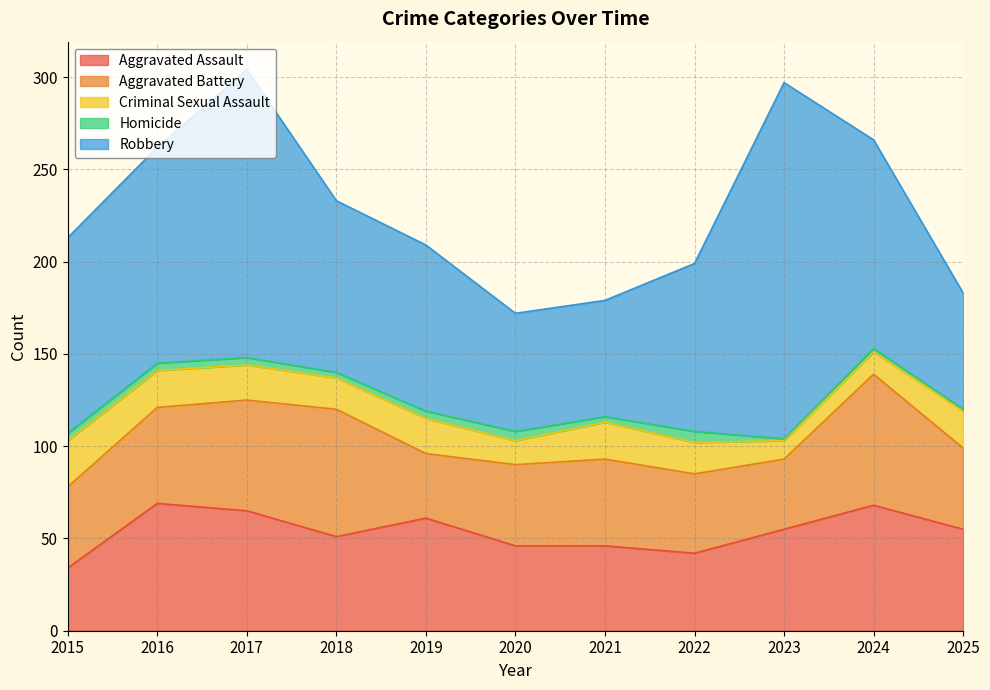

Rank the categories by Homicide value from lowest to highest.

2023, 2025, 2024, 2018, 2021, 2015, 2016, 2017, 2019, 2020, 2022